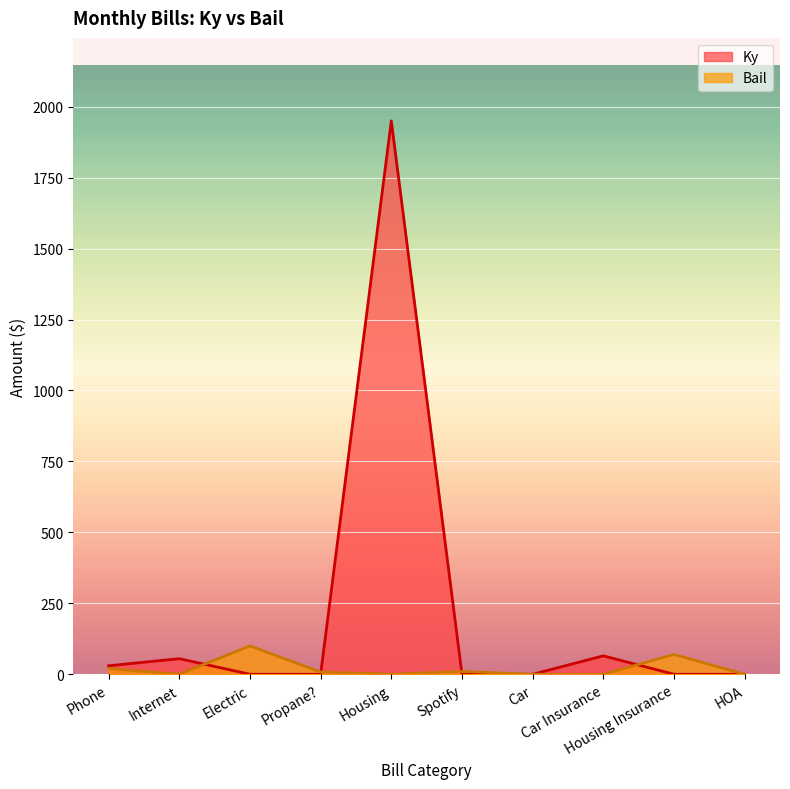

List the series in order of their peak value, lowest first.

Bail, Ky